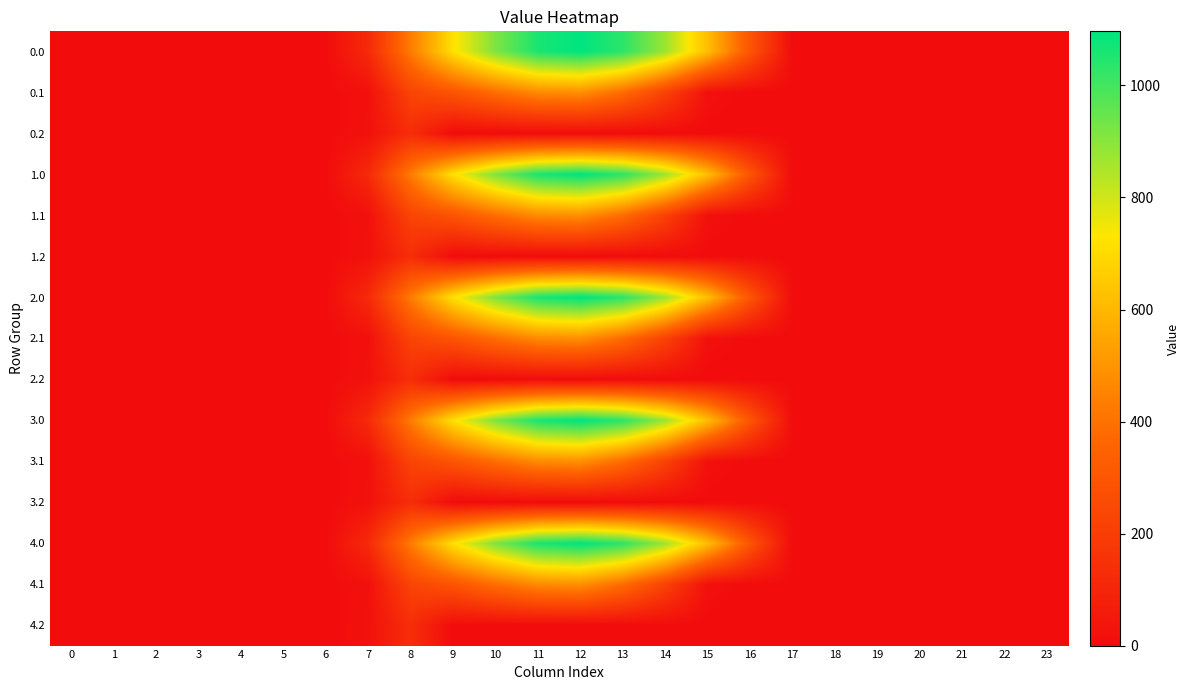

List the series in order of their peak value, highest first.

0.0, 1.0, 2.0, 3.0, 4.0, 0.1, 1.1, 2.1, 3.1, 4.1, 0.2, 1.2, 2.2, 3.2, 4.2